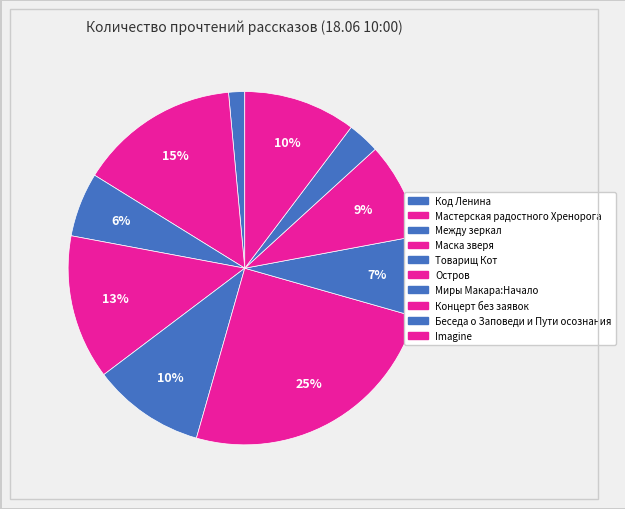

How many slices are in this pie chart?

10